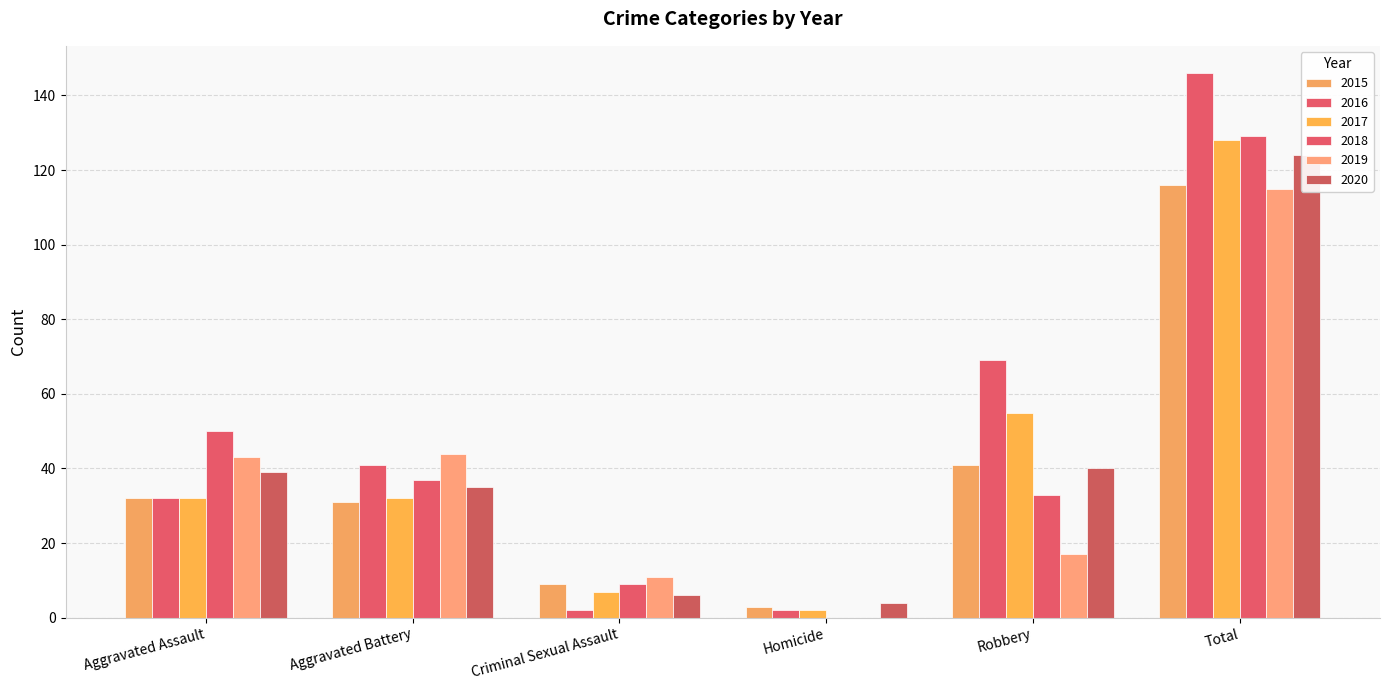

At which label does 2016 reach its minimum?

Criminal Sexual Assault